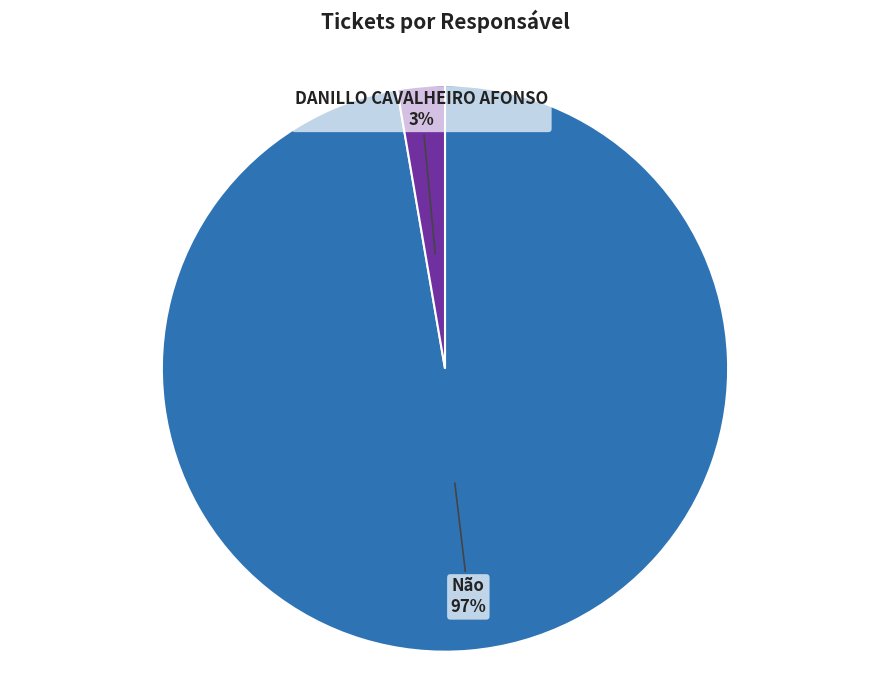

What percentage do Não and DANILLO CAVALHEIRO AFONSO together represent?

100.0%